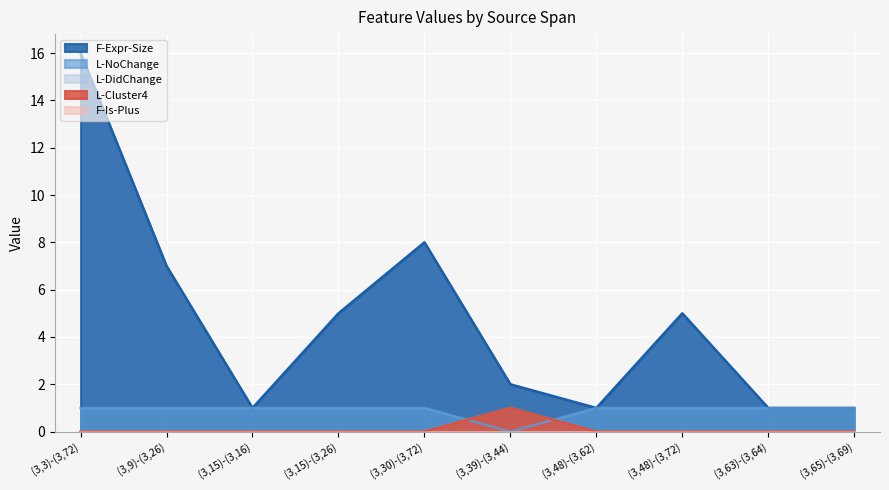

How many data points in F-Expr-Size are less than 5?

5